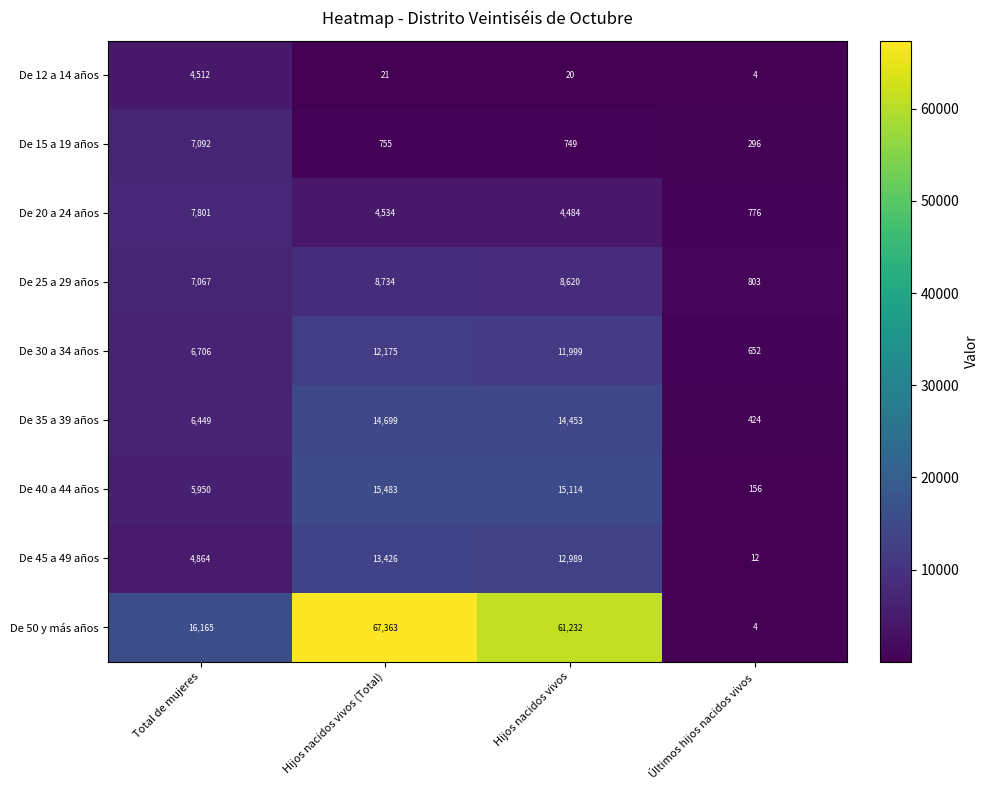

What is the total value across all series at Hijos nacidos vivos?

129660